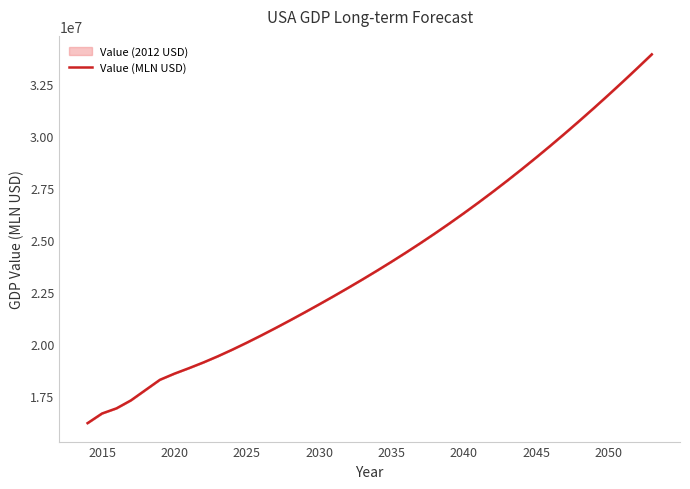

What is the minimum value shown in the chart?

16208167.5